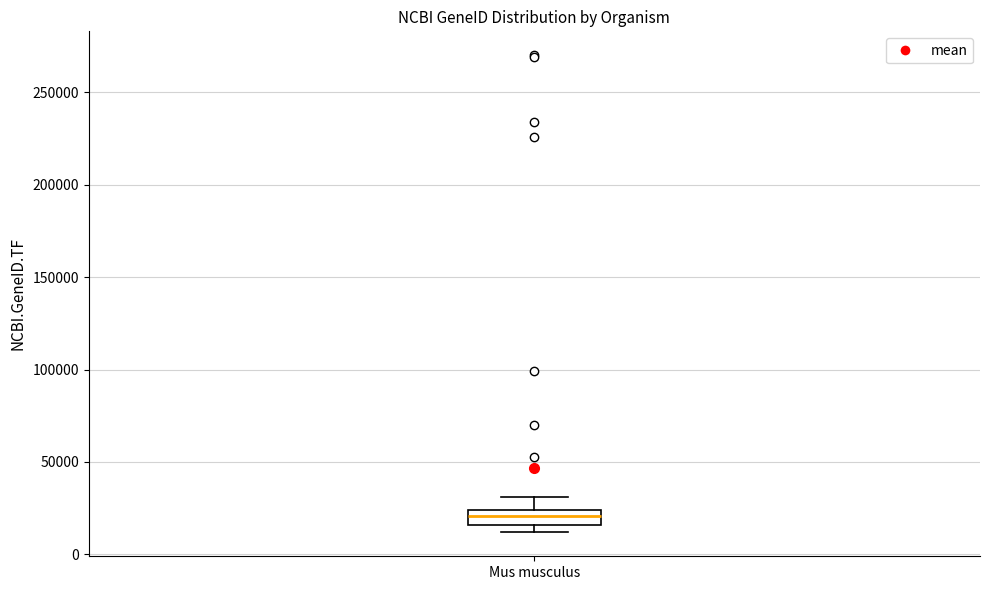

Transcribe this box plot: give where the median line is, the range the box spans, and where the two whiskers end, as read against the y-axis. The values are not printed on the chart, so give them approximately, as read against the axis.

median 20000, box 15000 to 25000, whiskers 10000 to 30000